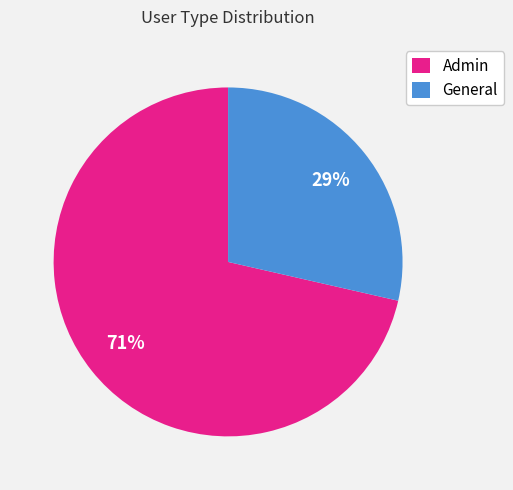

Combined, do Admin and General account for over 50%?

Yes